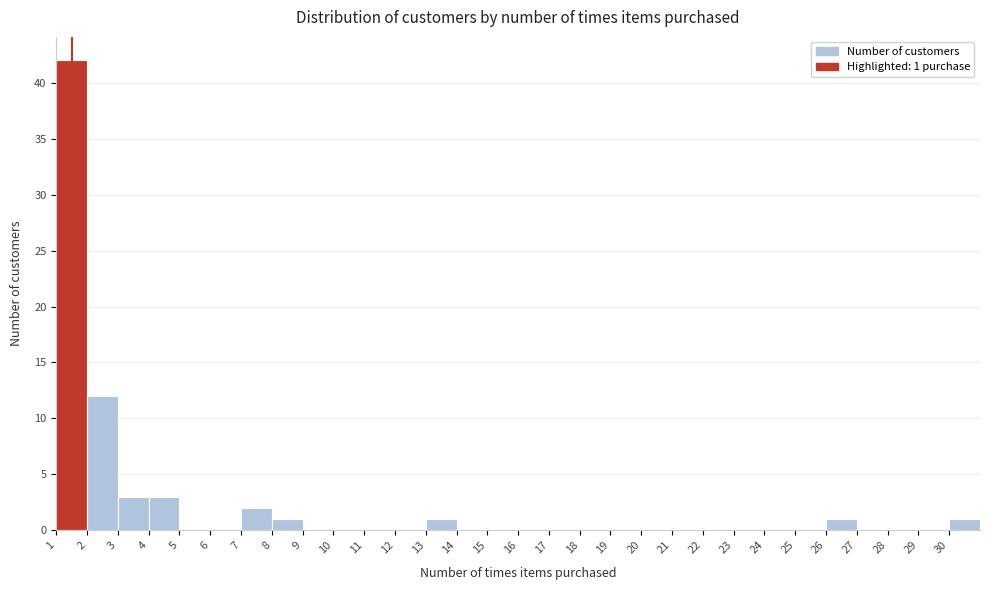

Over which range of the x-axis is the bar tallest?

1 to 2